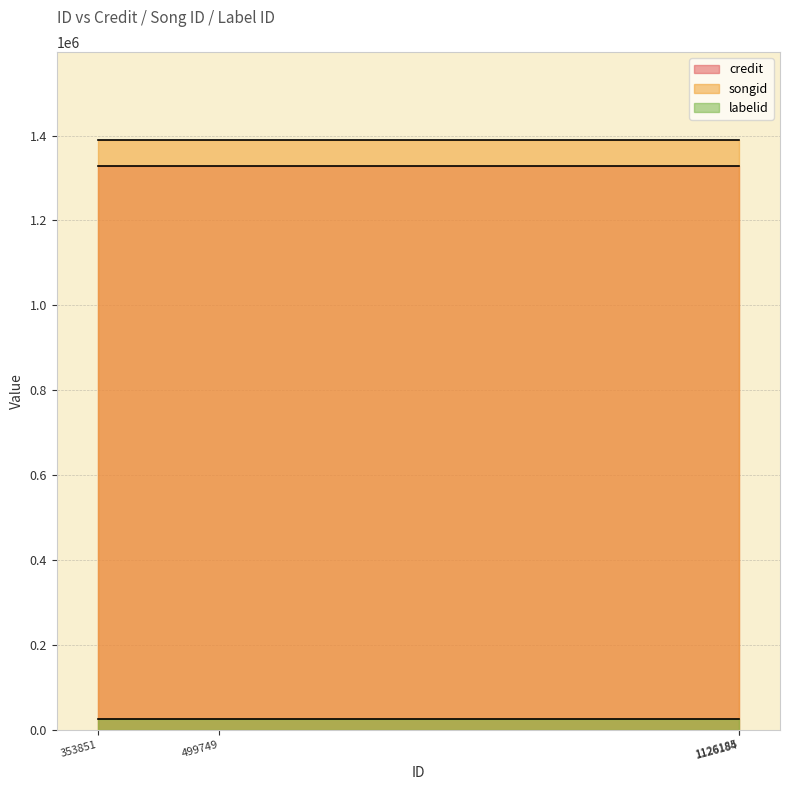

Count the number of categories in the chart.

4